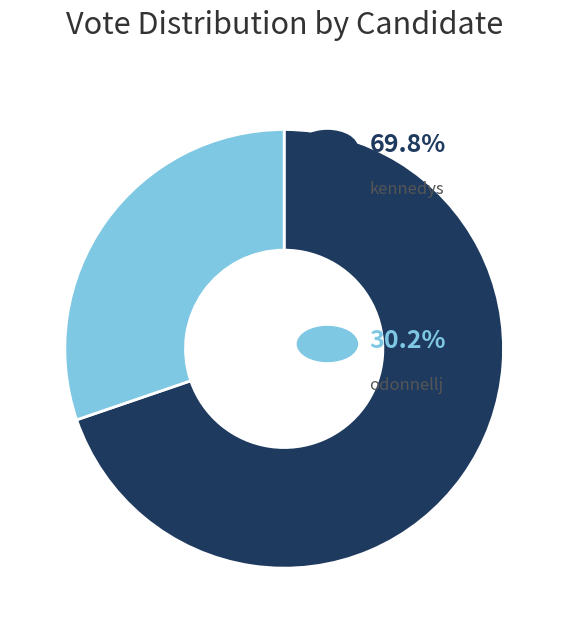

Does any single category account for the majority?

Yes